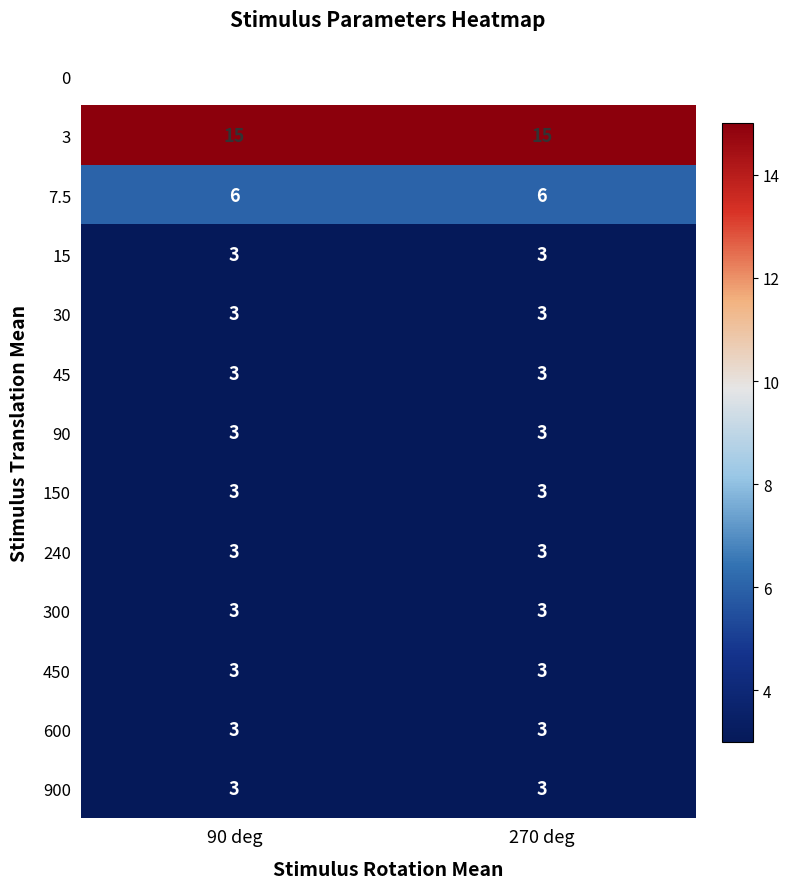

Is it true that 450 equals 1 at 270 deg?

False